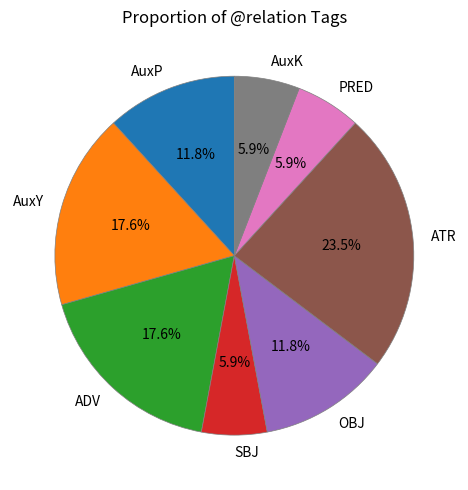

Which has a higher value, AuxP or AuxY?

AuxY